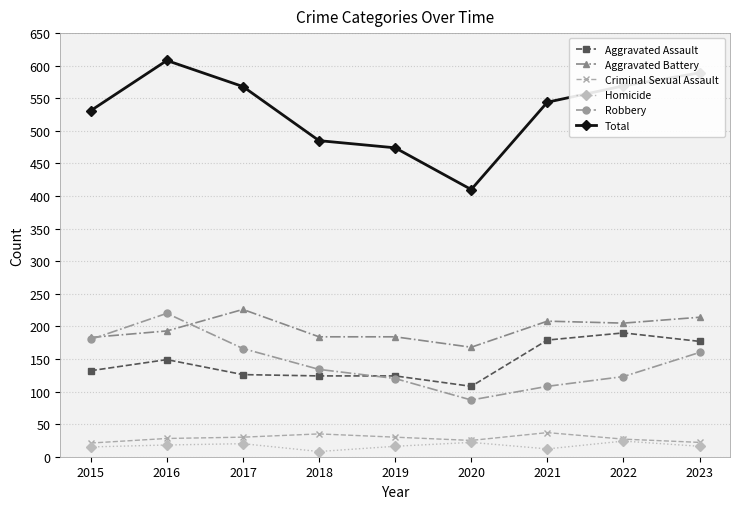

What are all the series names shown in the legend?

Aggravated Assault, Aggravated Battery, Criminal Sexual Assault, Homicide, Robbery, Total